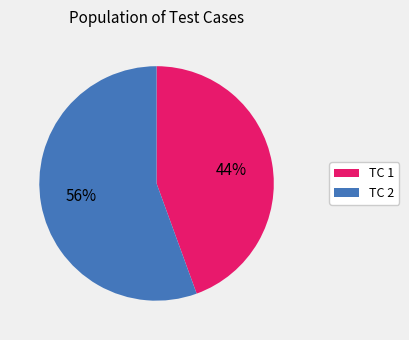

Which category accounts for the majority?

TC 2